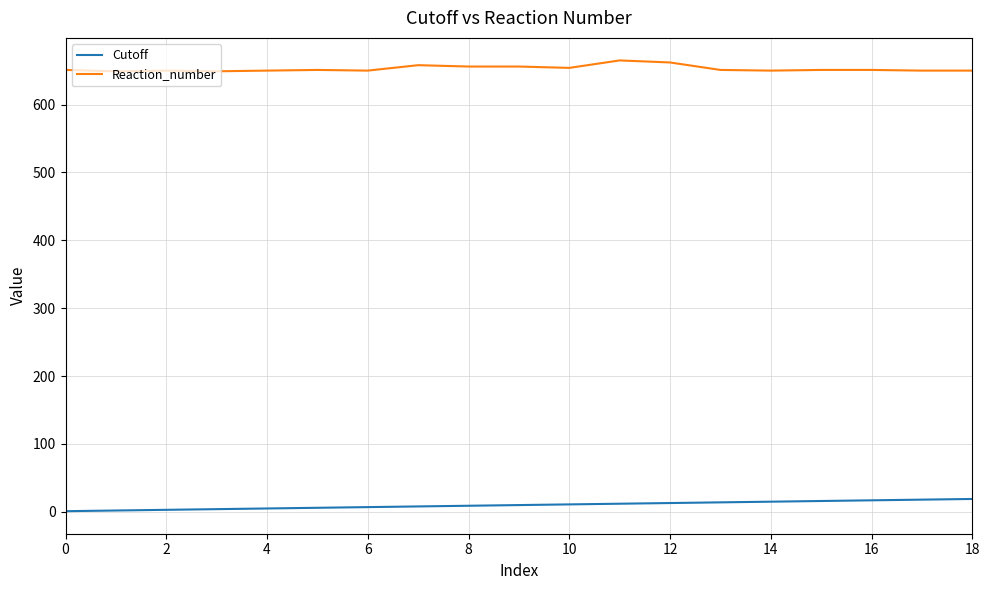

How many lines are shown in the chart?

2